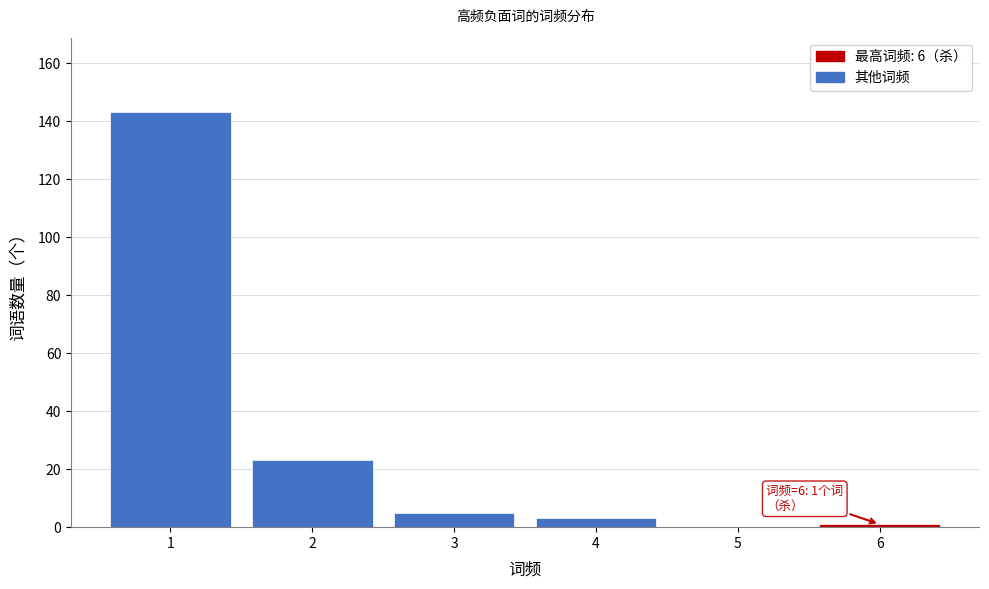

Reading right to left, what are all the values shown in this chart?

6=1	5=0	4=3	3=5	2=23	1=143